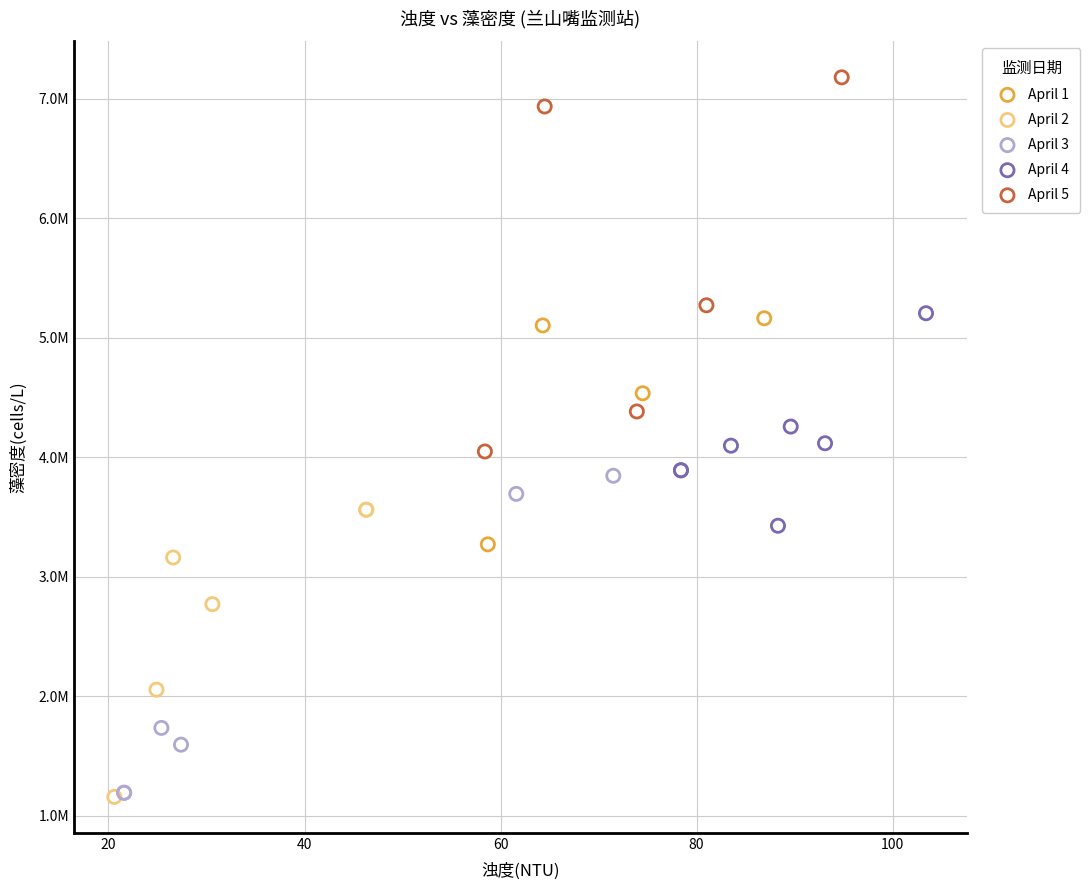

Which series reaches the maximum Y coordinate?

April 5